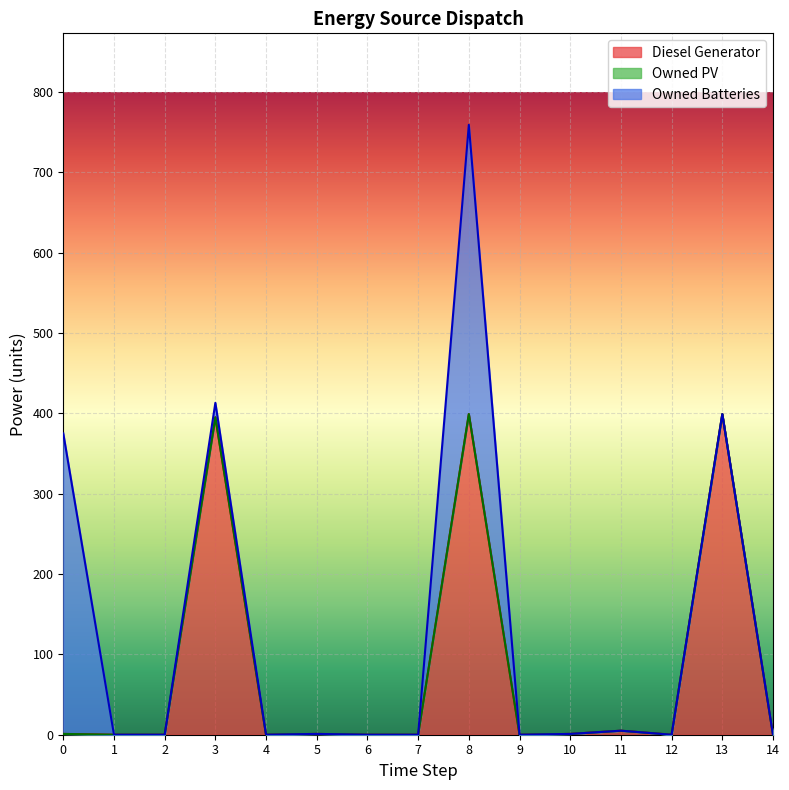

Is the value of Owned PV at 13 greater than the value of Owned Batteries at 14?

No